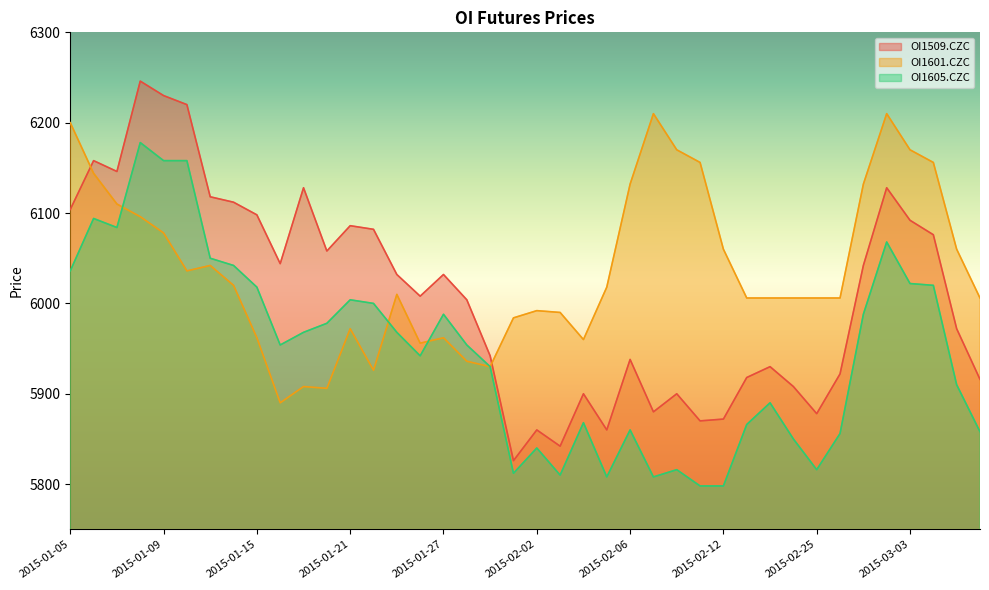

What is the label of the 29th point from the right?

2015-01-20